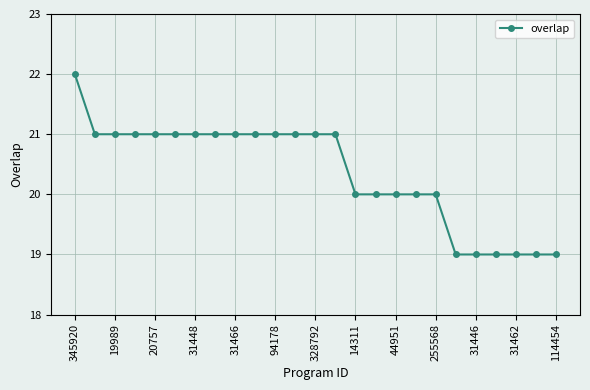

How many lines are shown in the chart?

1